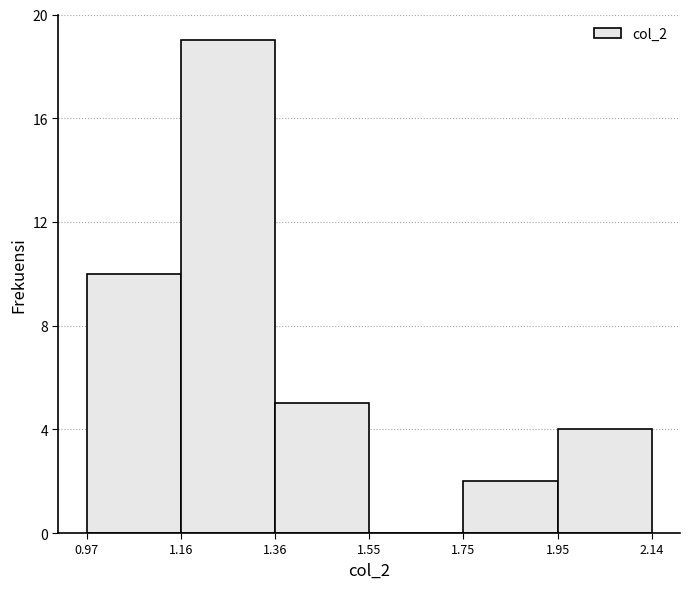

Over which range of the x-axis is the bar tallest?

1.16 to 1.36